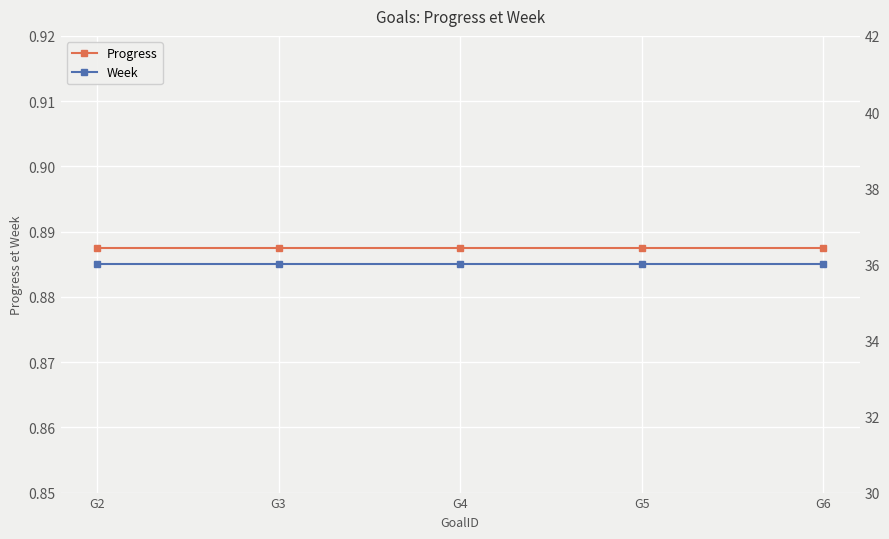

At how many categories does at least one series exceed 17?

5